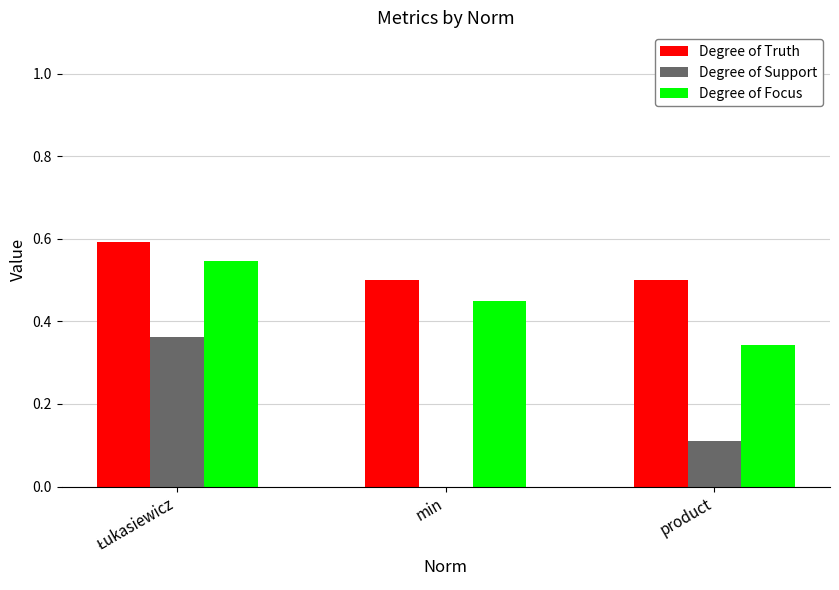

True or false: Degree of Focus has a value of 0.5 at product.

False